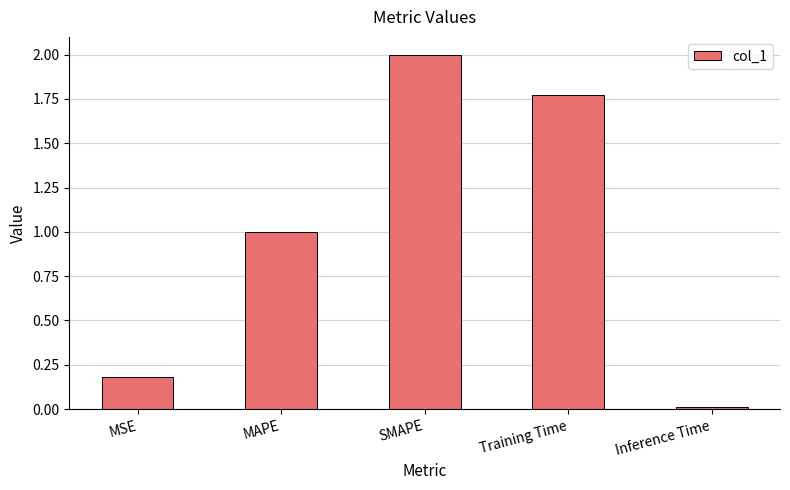

Count the number of values greater than 1.

3